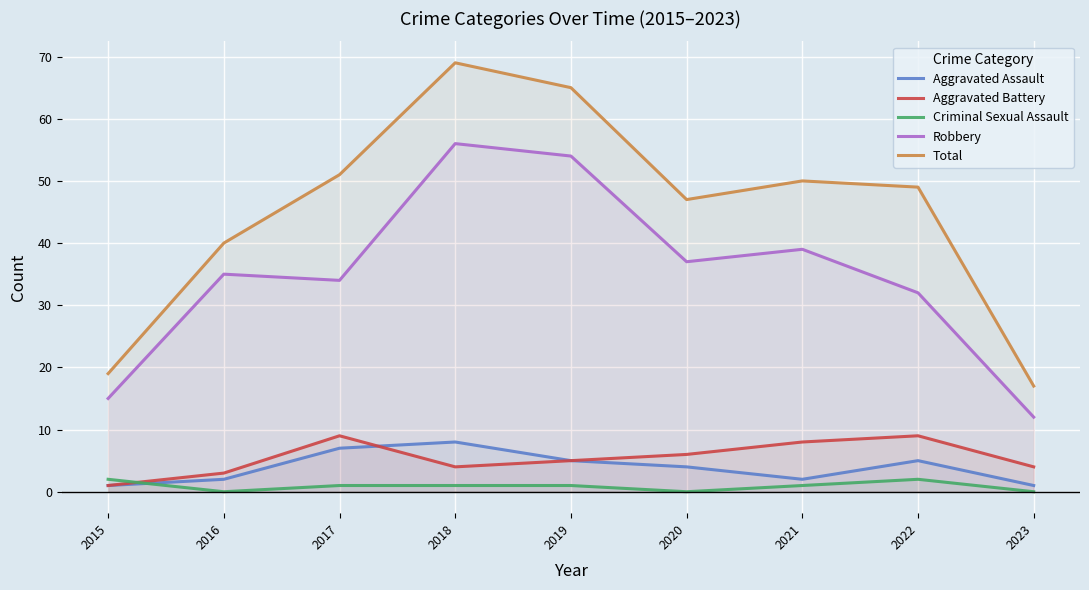

Which series has the largest total across all categories?

Total